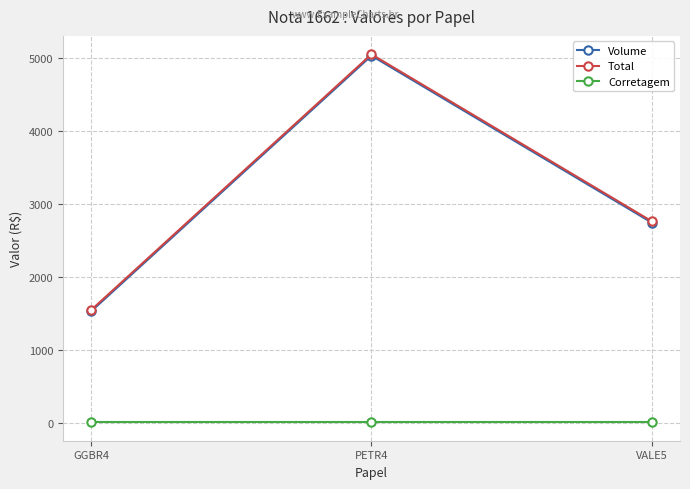

How many series are shown in this chart?

3